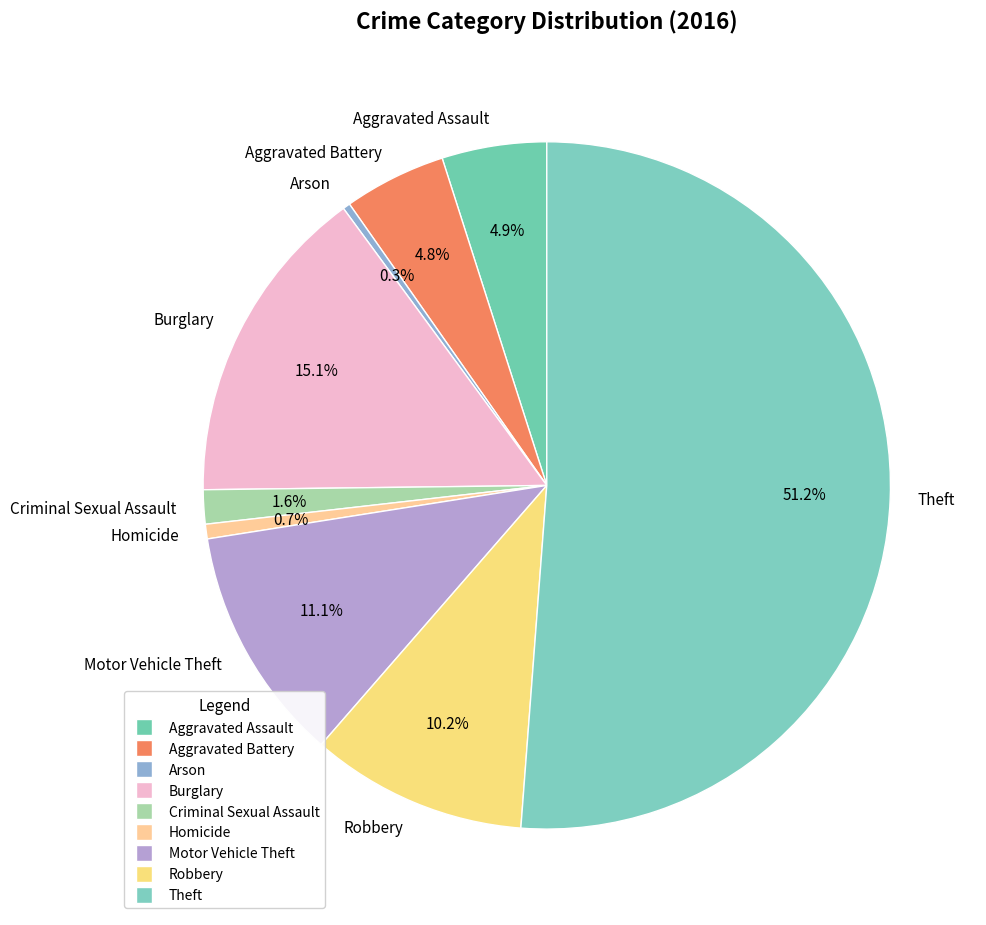

Is Theft the majority of the pie?

Yes